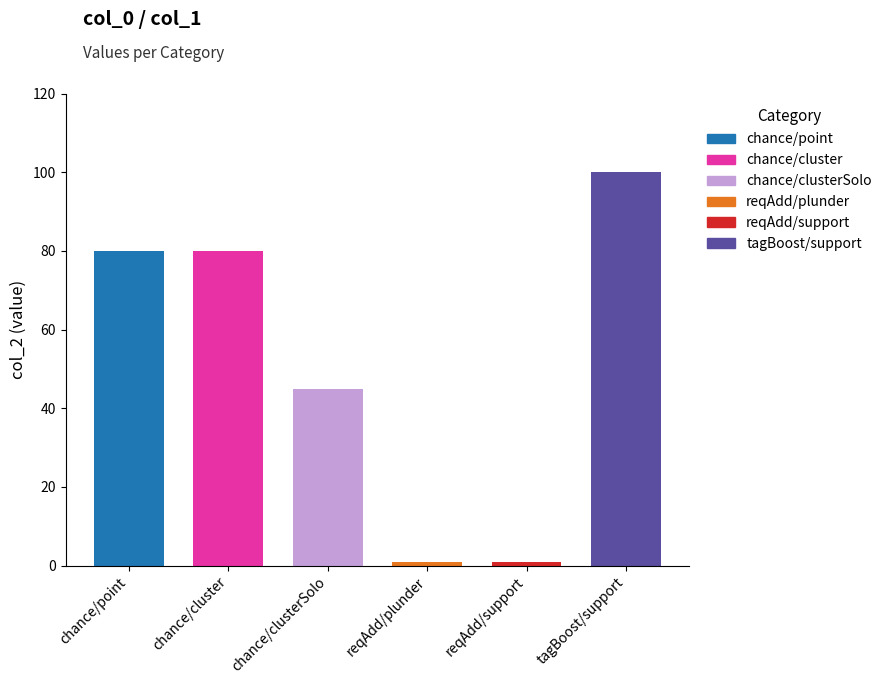

Reading left to right, extract all data points from this chart.

80	80	45	1	1	100